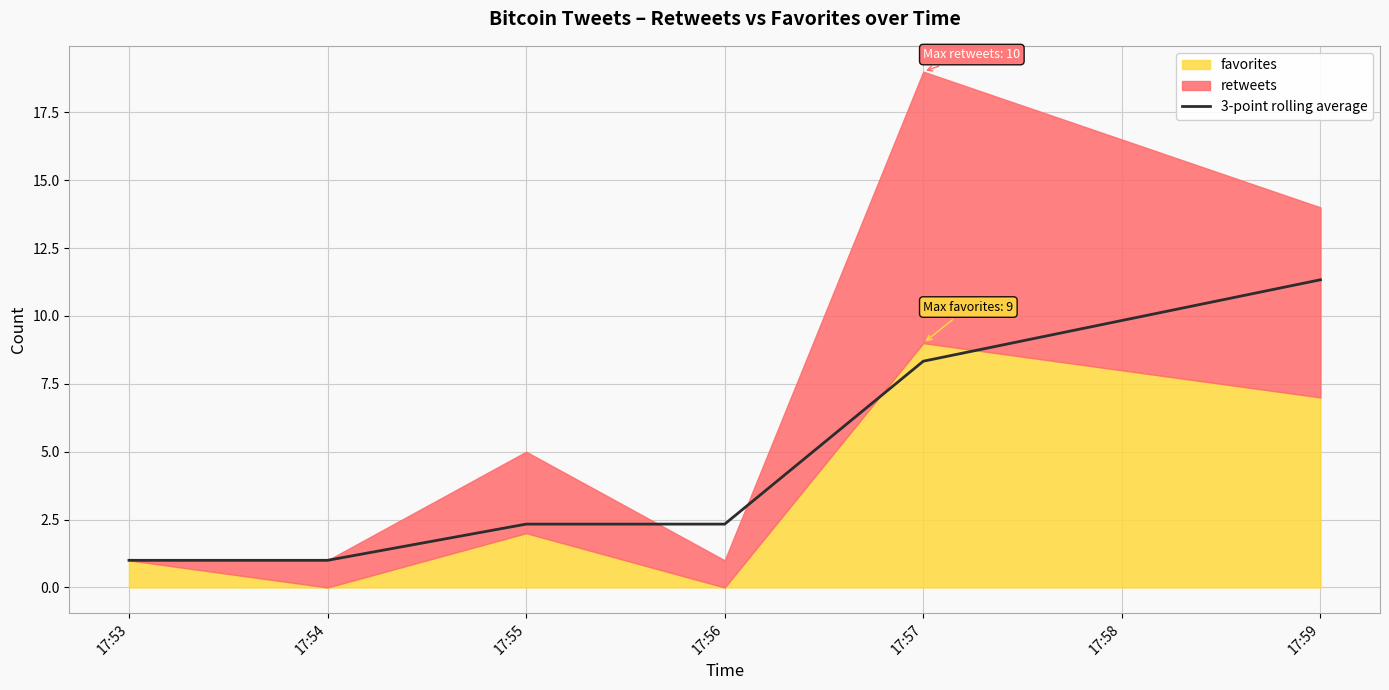

At which label is the value closest to 6?

17:57